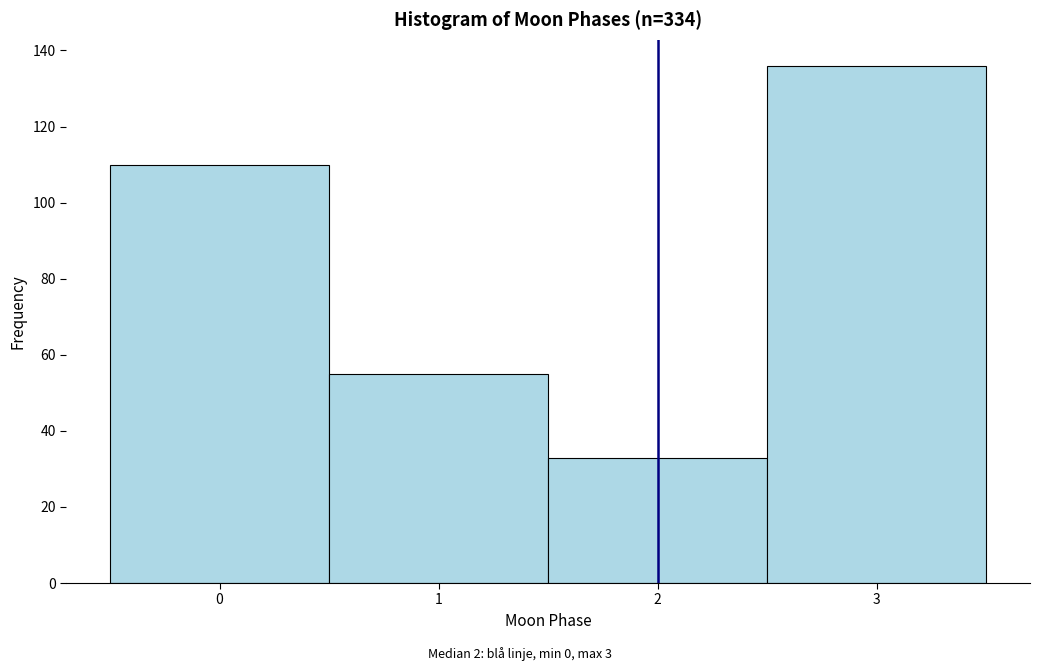

Which range on the x-axis has the tallest bar?

2.5 to 3.5